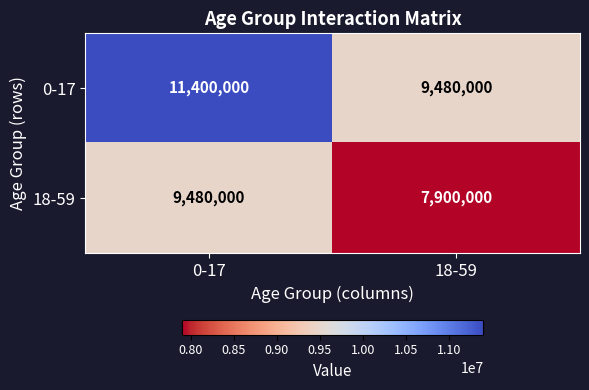

Which series has the largest range (max minus min)?

0-17